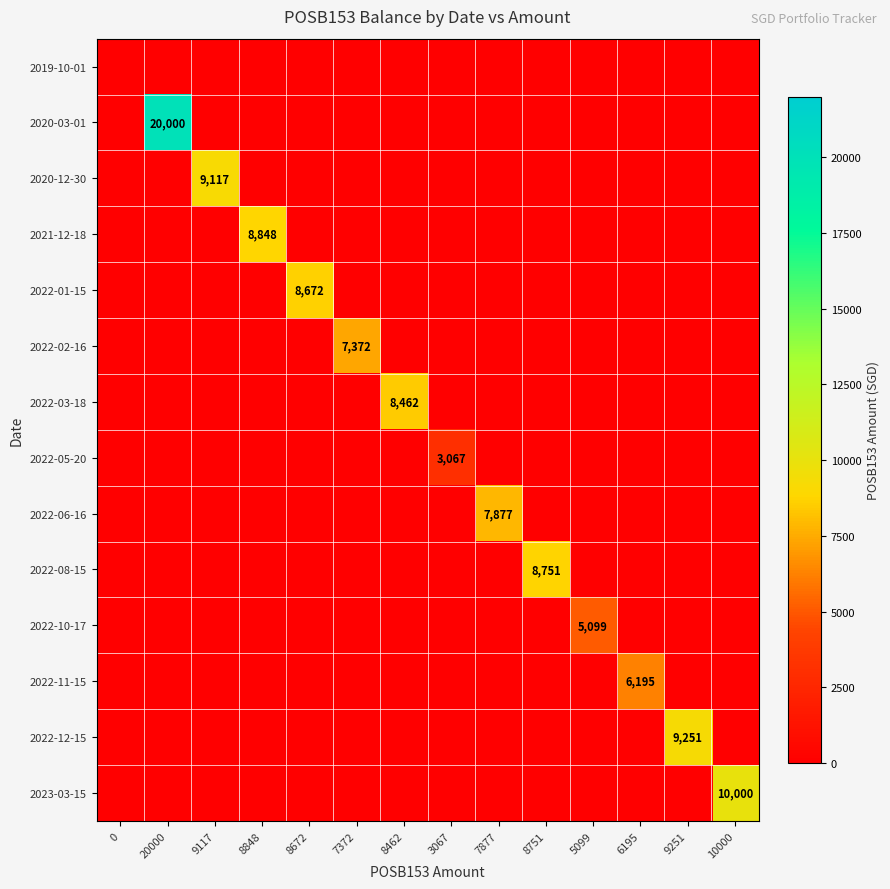

What is the total value across all series at 9251?

9251